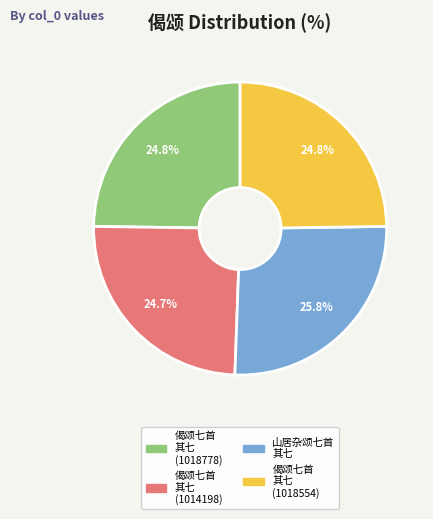

Which category has the biggest portion of the pie?

山居杂颂七首 其七